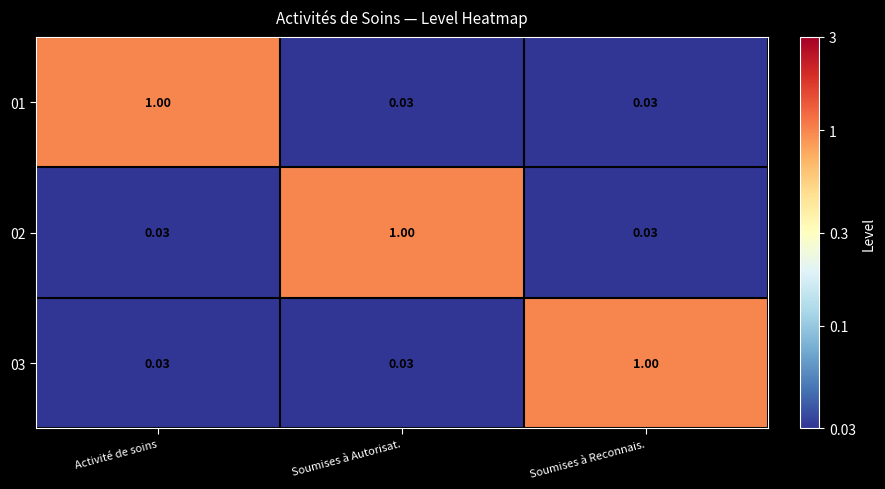

How many data points does each series have?

3